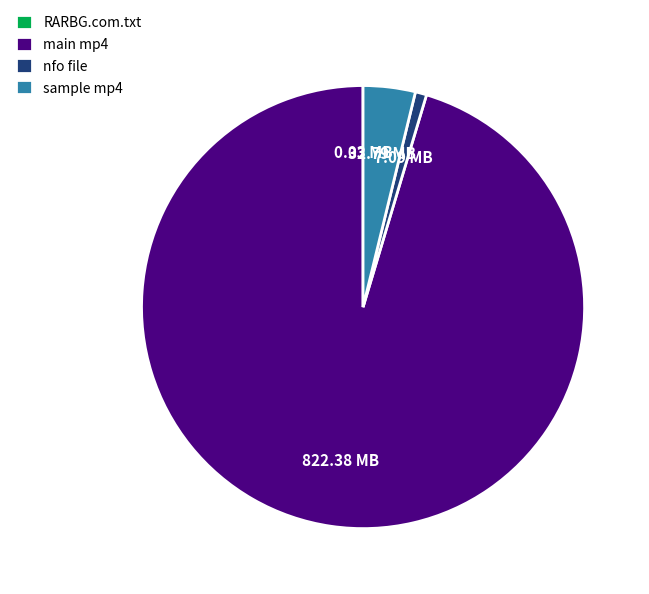

Which slice represents more than half of the pie?

main mp4